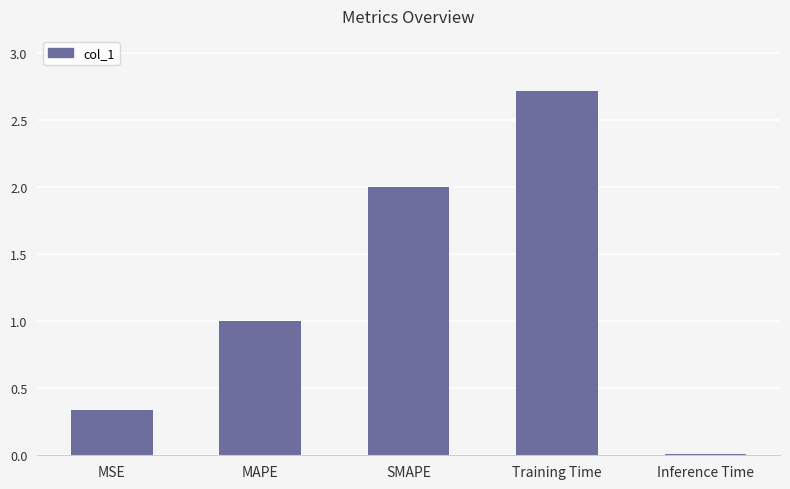

What is the approximate value at SMAPE?

2.0